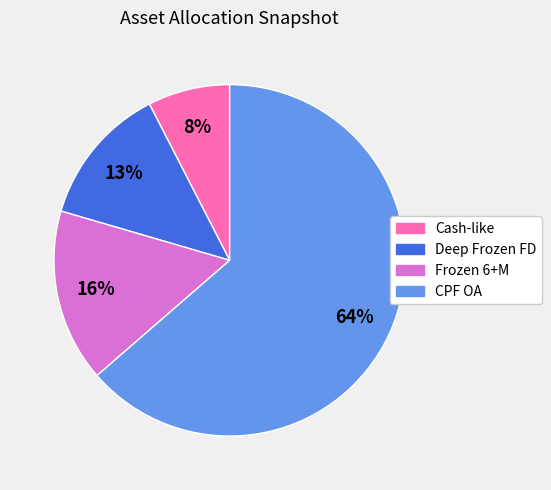

To the nearest percent, what is the difference between the Deep Frozen FD and Frozen 6+M slice percentages?

3%